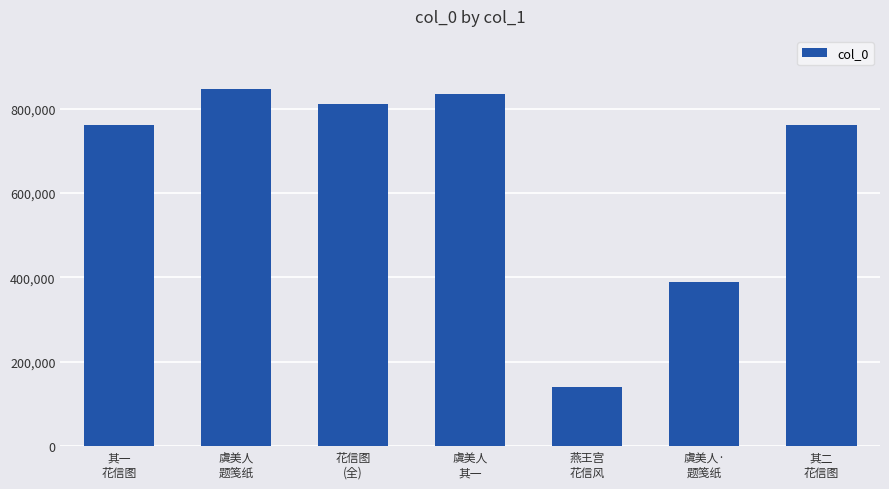

What is the value of the 4th bar from the left?

833719